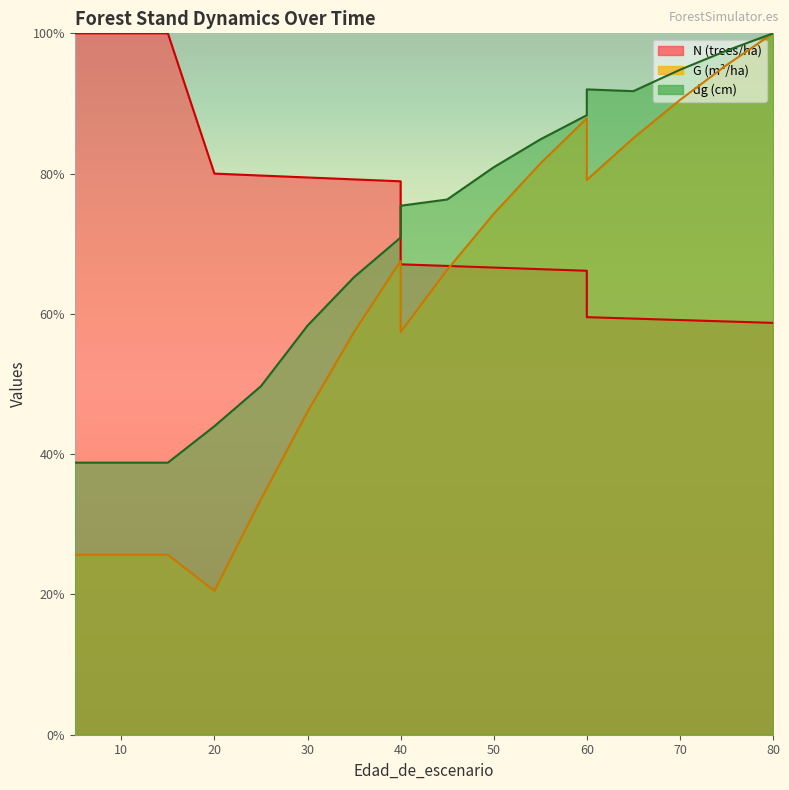

True or false: dg and N cross at least once.

True